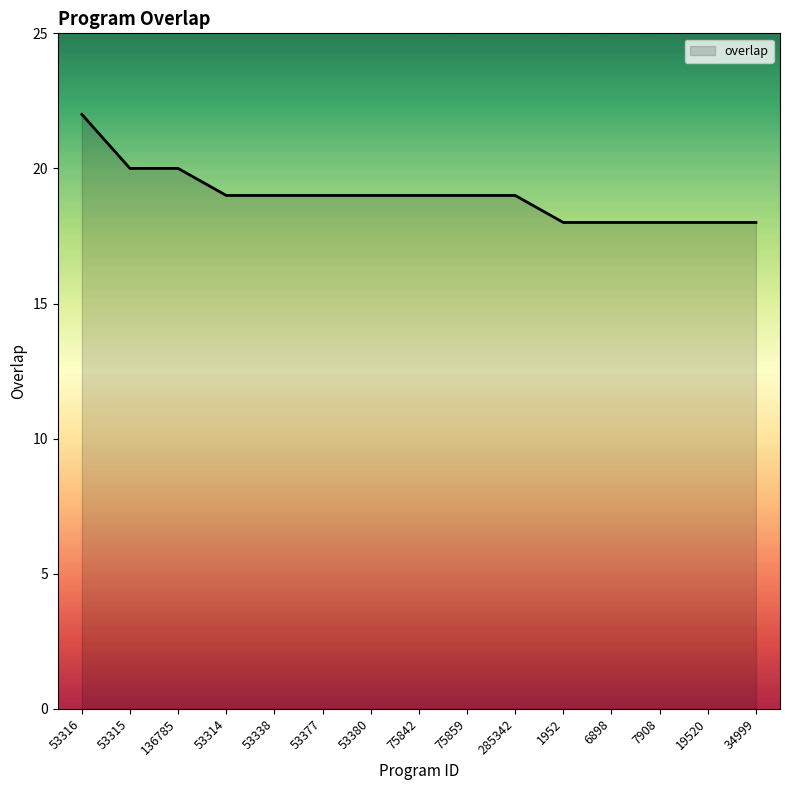

Approximately how many times larger is the value at 7908 compared to 136785?

0.9